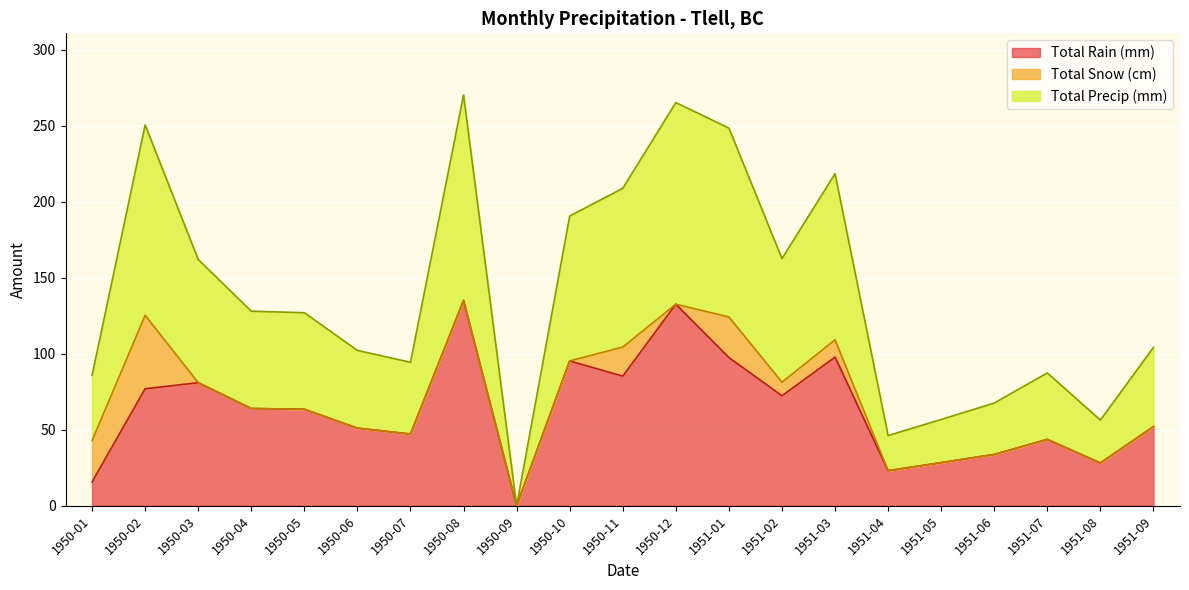

At how many categories does at least one series exceed 269?

1